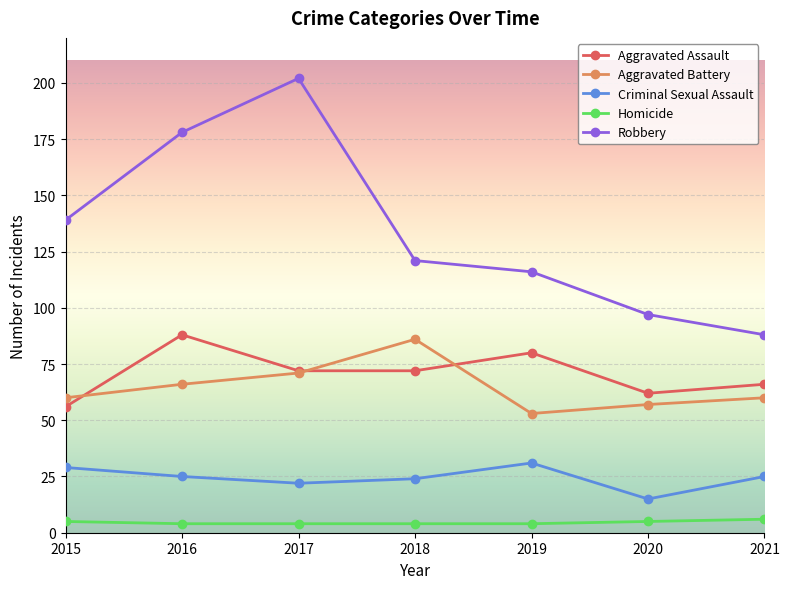

True or false: Robbery has more than 2 points higher than both neighbors.

False